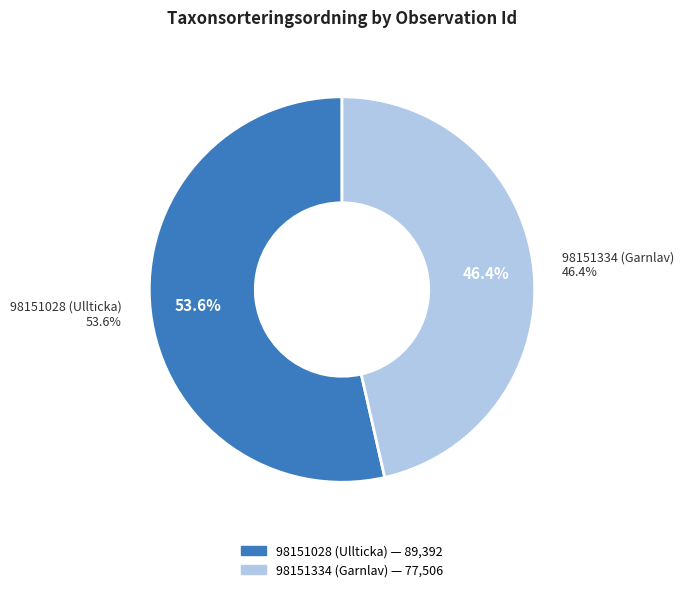

The 98151028 (Ullticka) slice represents 43% of the pie. True or false?

False